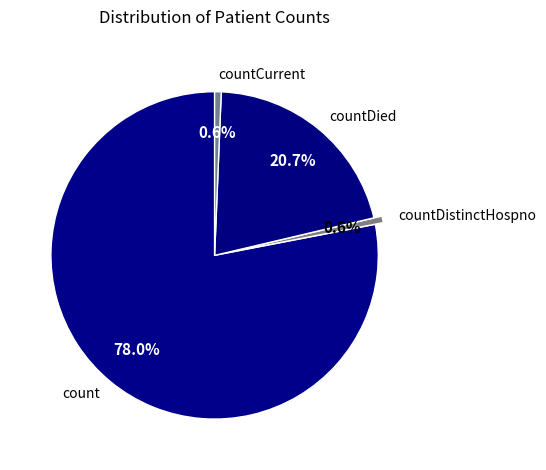

What is the largest slice in the pie chart?

count